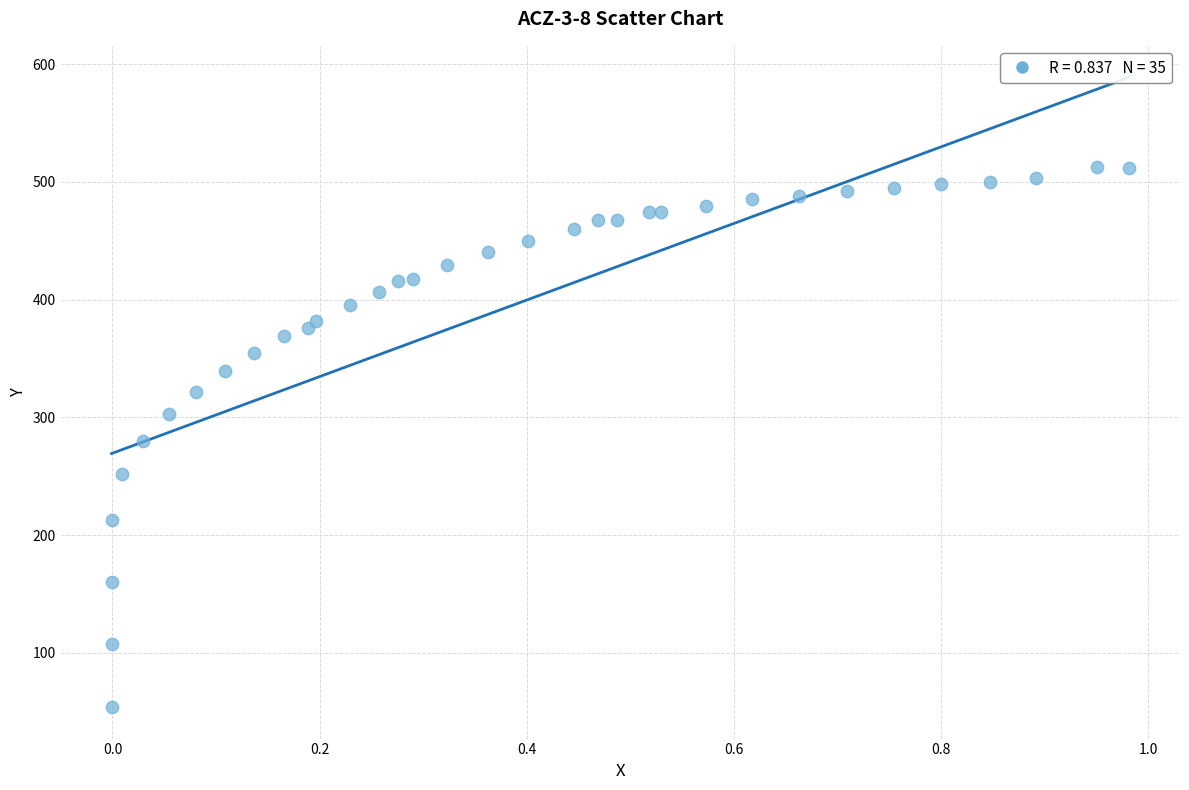

What is the range of Y values (max minus min)?

458.7